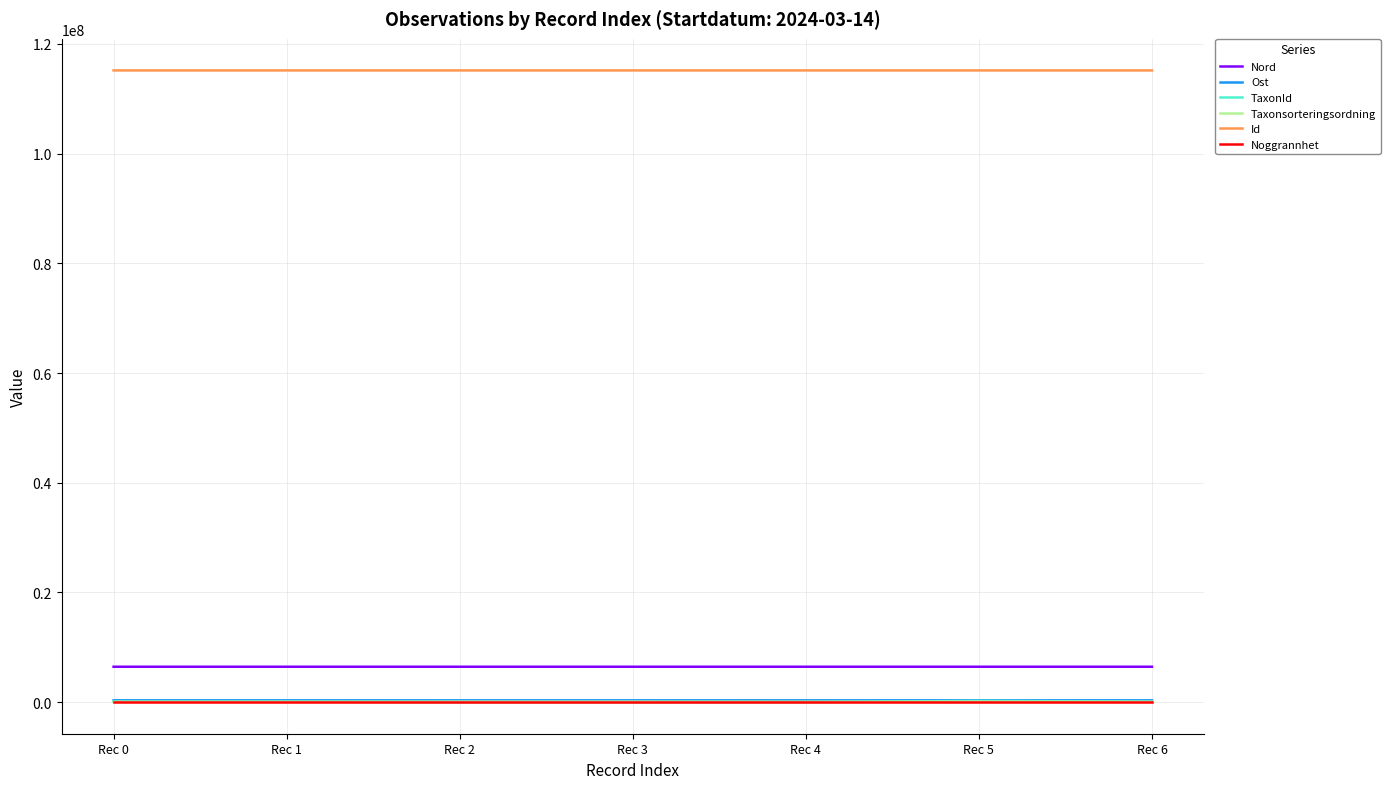

What is the average value of the Ost series?

328243